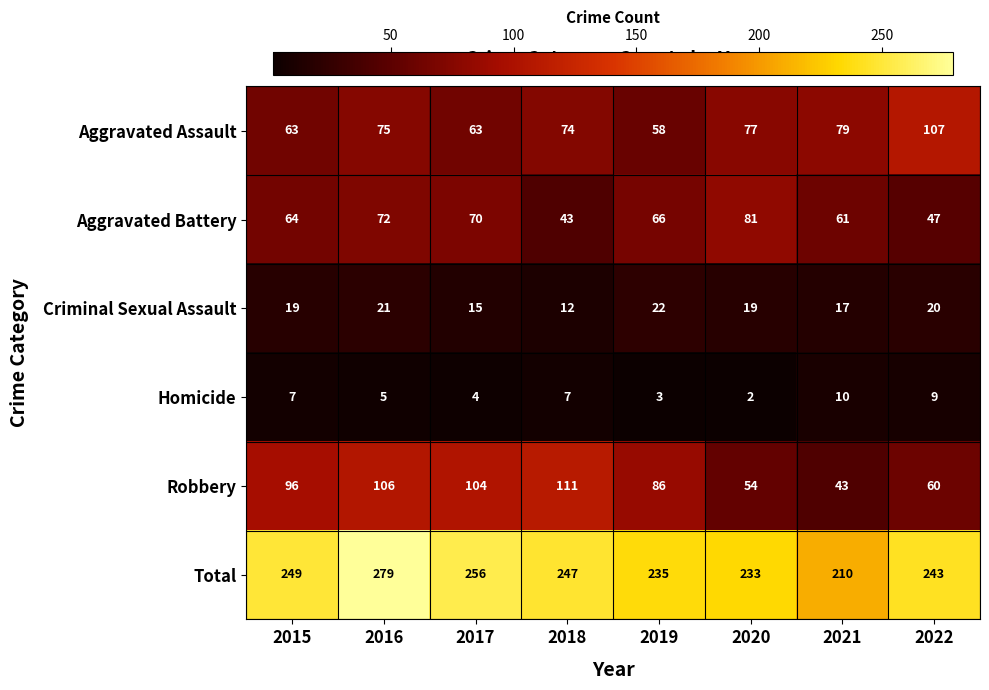

Which series has the largest total across all categories?

Total